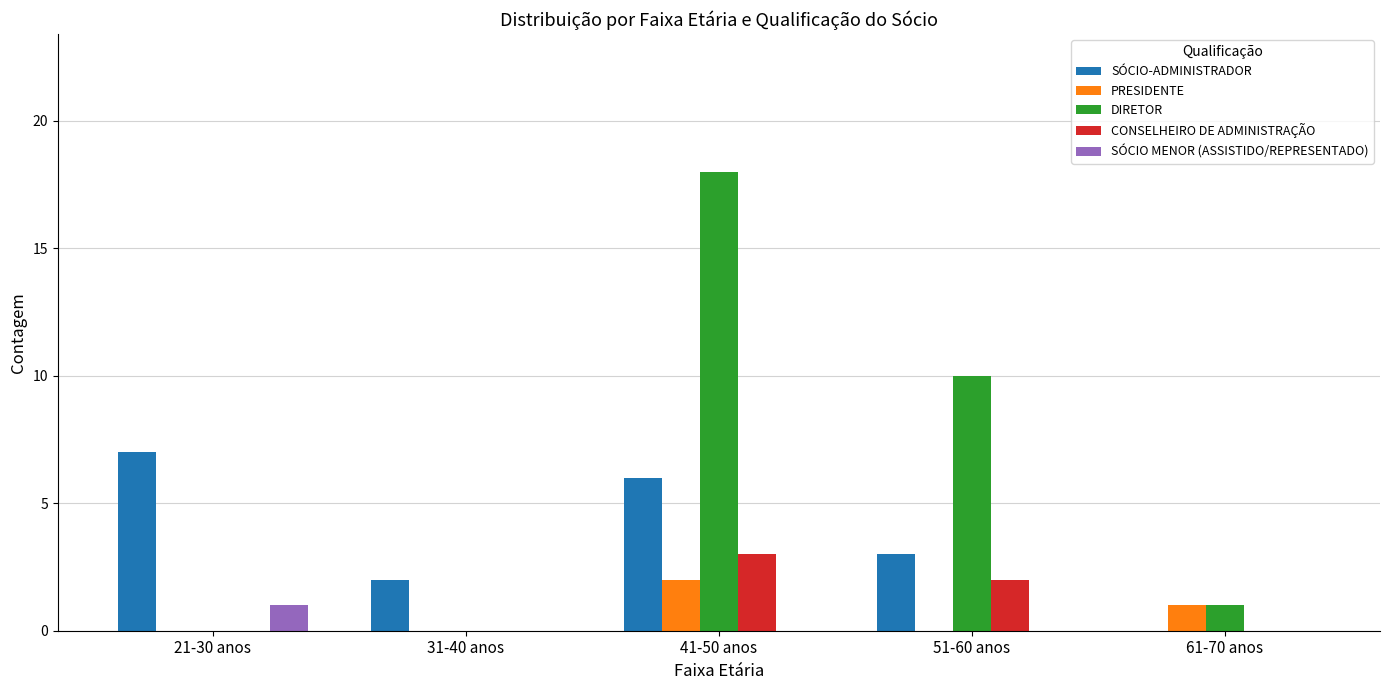

Reading right to left, extract all data points from this chart.

SÓCIO-ADMINISTRADOR: 0	3	6	2	7
PRESIDENTE: 1	0	2	0	0
DIRETOR: 1	10	18	0	0
CONSELHEIRO DE ADMINISTRAÇÃO: 0	2	3	0	0
SÓCIO MENOR (ASSISTIDO/REPRESENTADO): 0	0	0	0	1